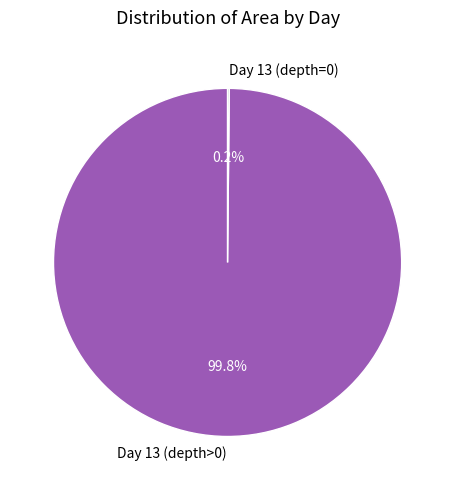

Which slice represents more than half of the pie?

Day 13 (depth>0)